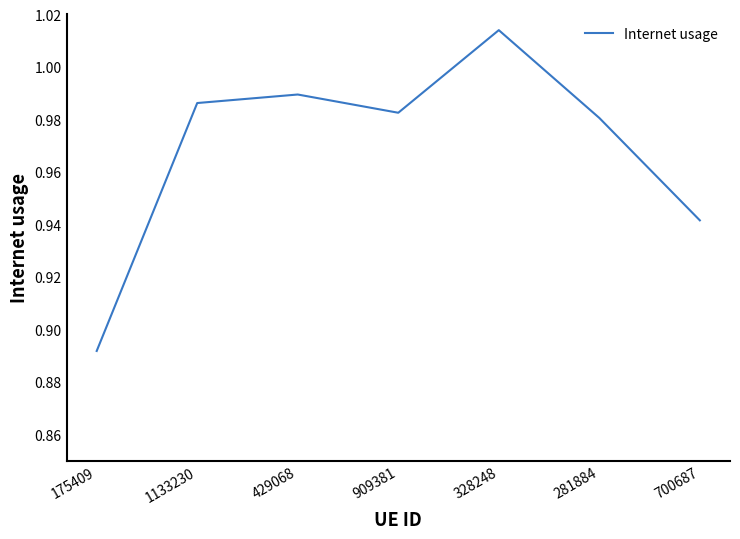

Which category has the lowest value across all series?

175409